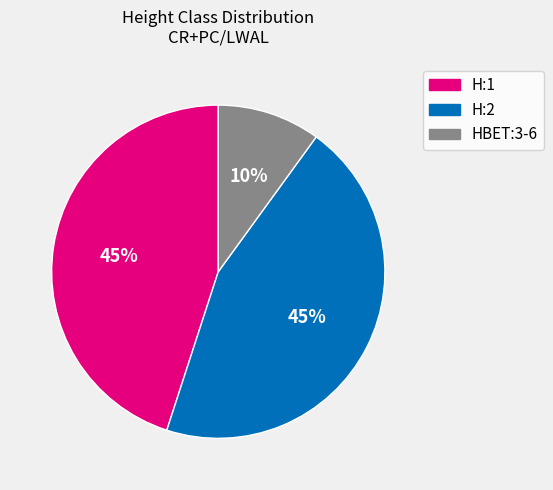

To the nearest percent, what portion does HBET:3-6 represent?

10%